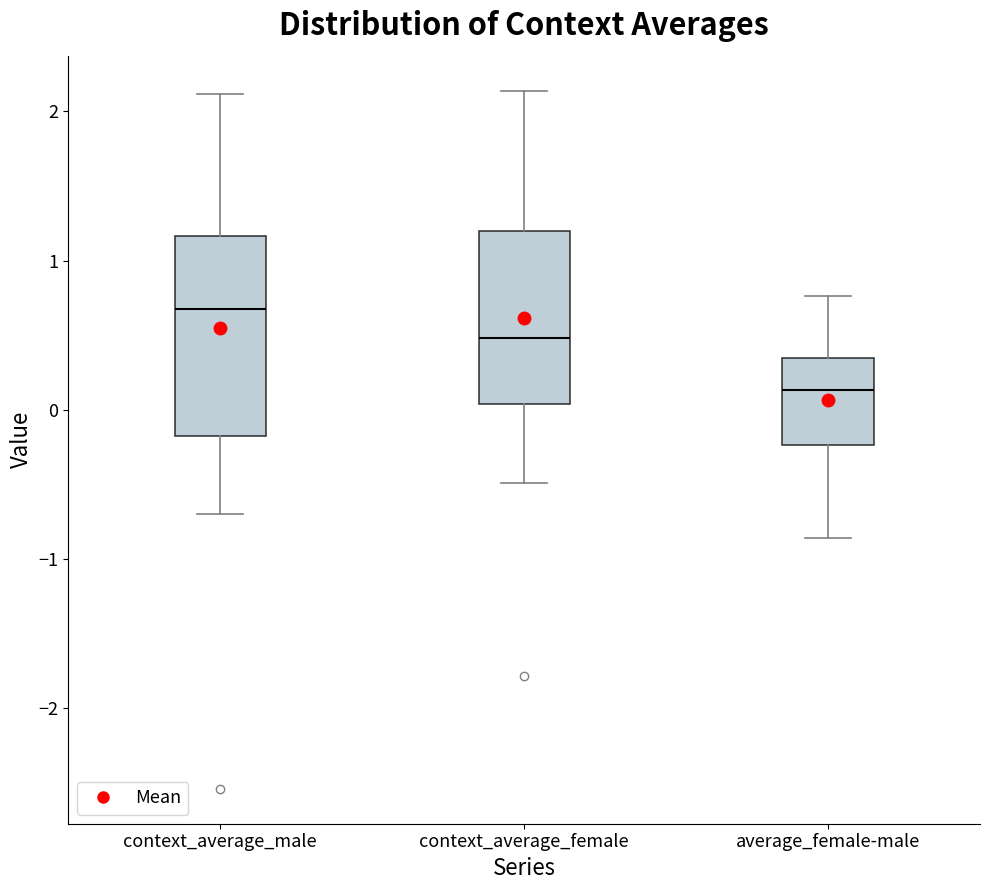

Which box has the lowest median line?

average_female-male